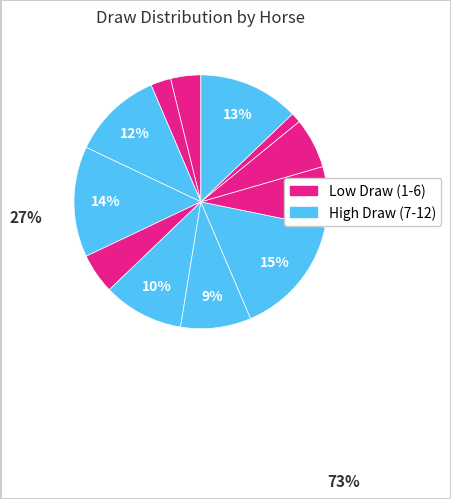

How many segments does this pie chart have?

12